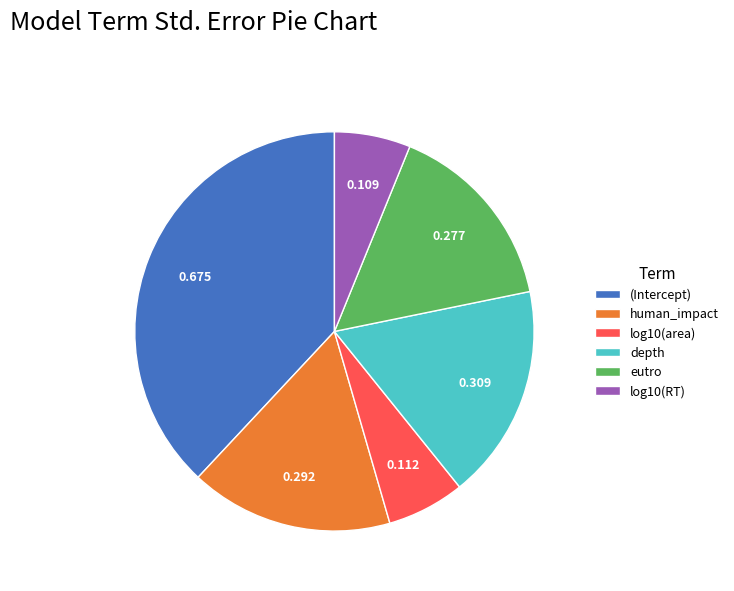

Count the number of slices in the pie.

6